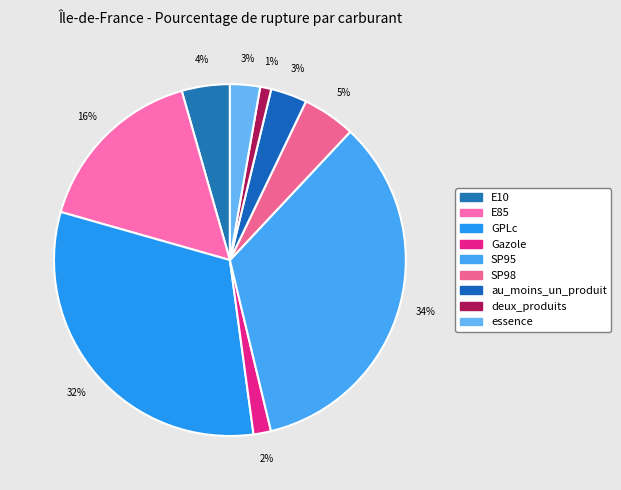

What percentage do essence and GPLc together represent?

34.3%